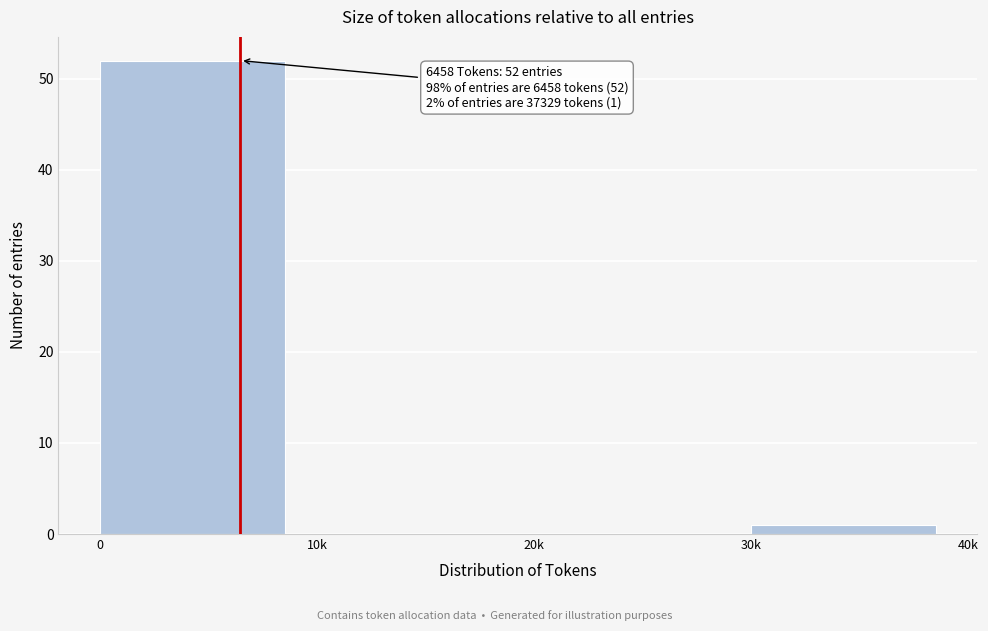

Reading left to right, what are all the values shown in this chart?

0=52	10k=0	20k=0	30k=1